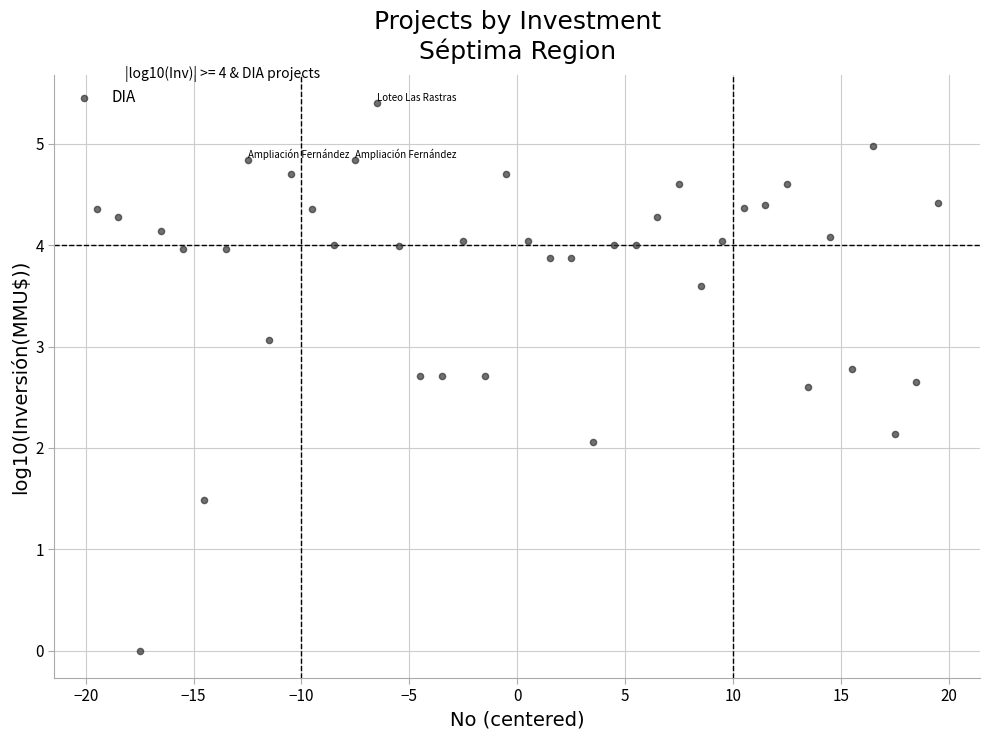

What is the range of X values (max minus min)?

39.0